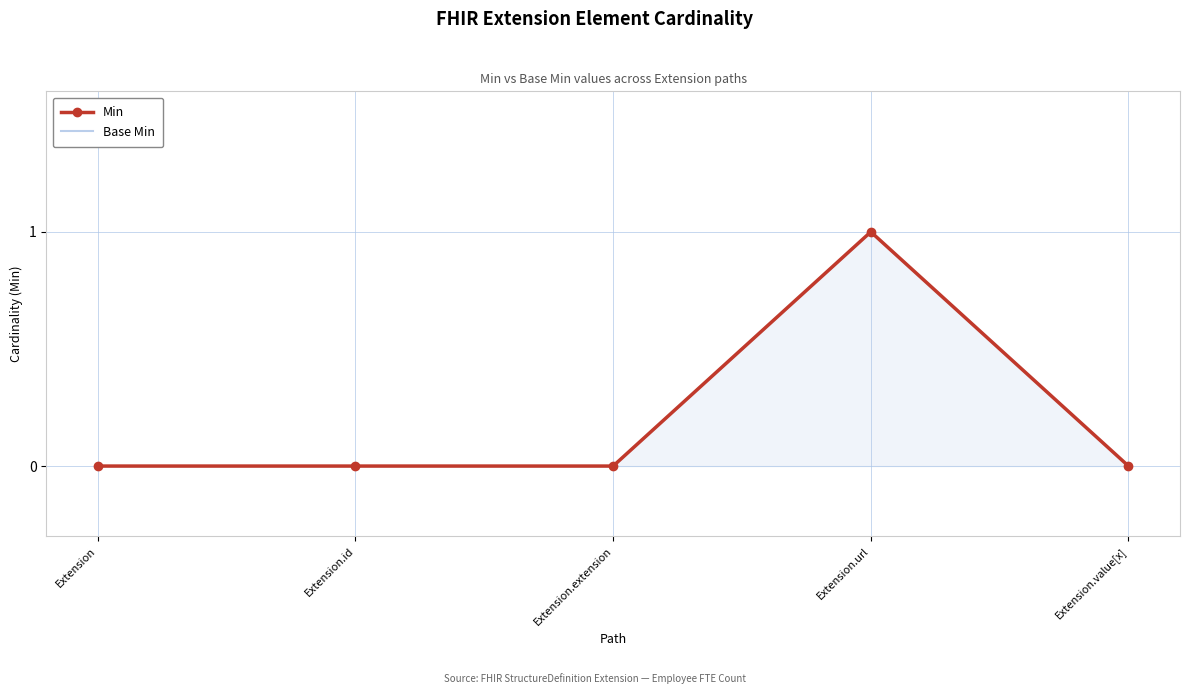

Rank the series by their maximum value, from highest to lowest.

Min, Base Min